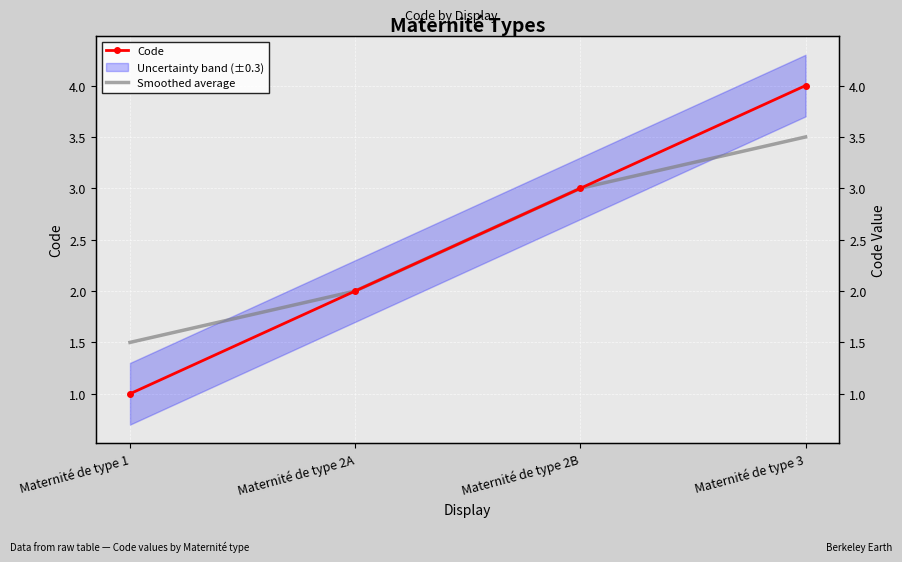

Which category has the lowest value across all series?

Maternité de type 1